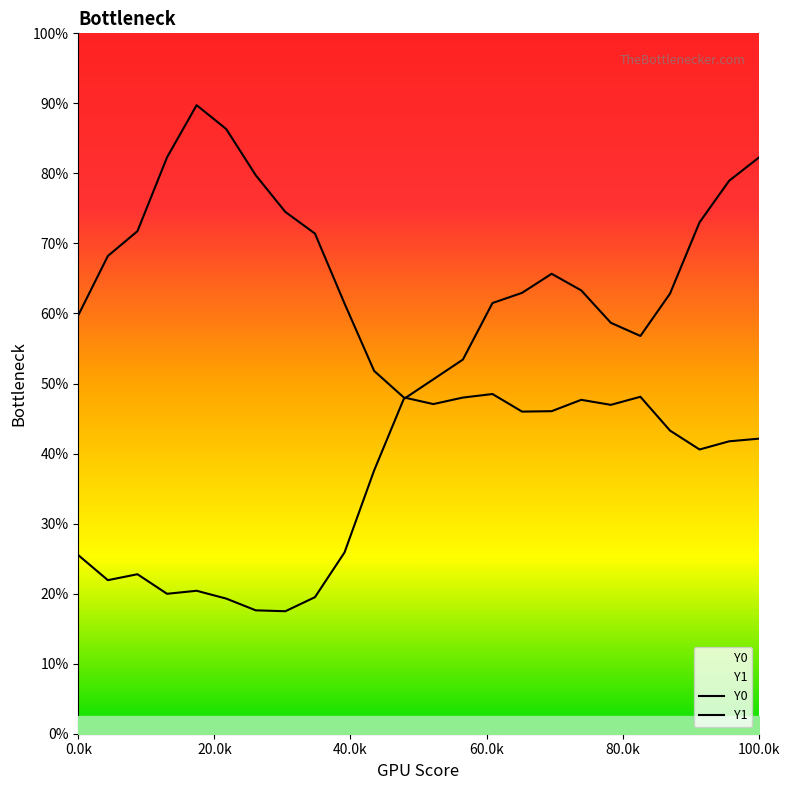

What is the label of the 10th point from the left?

1.52542